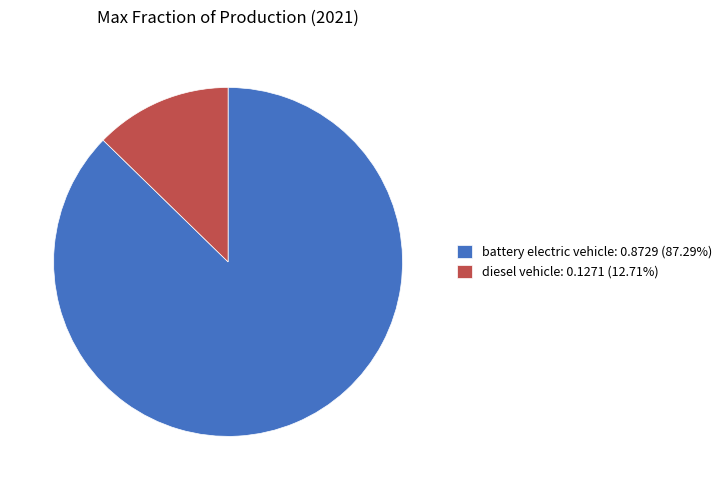

How many segments does this pie chart have?

2